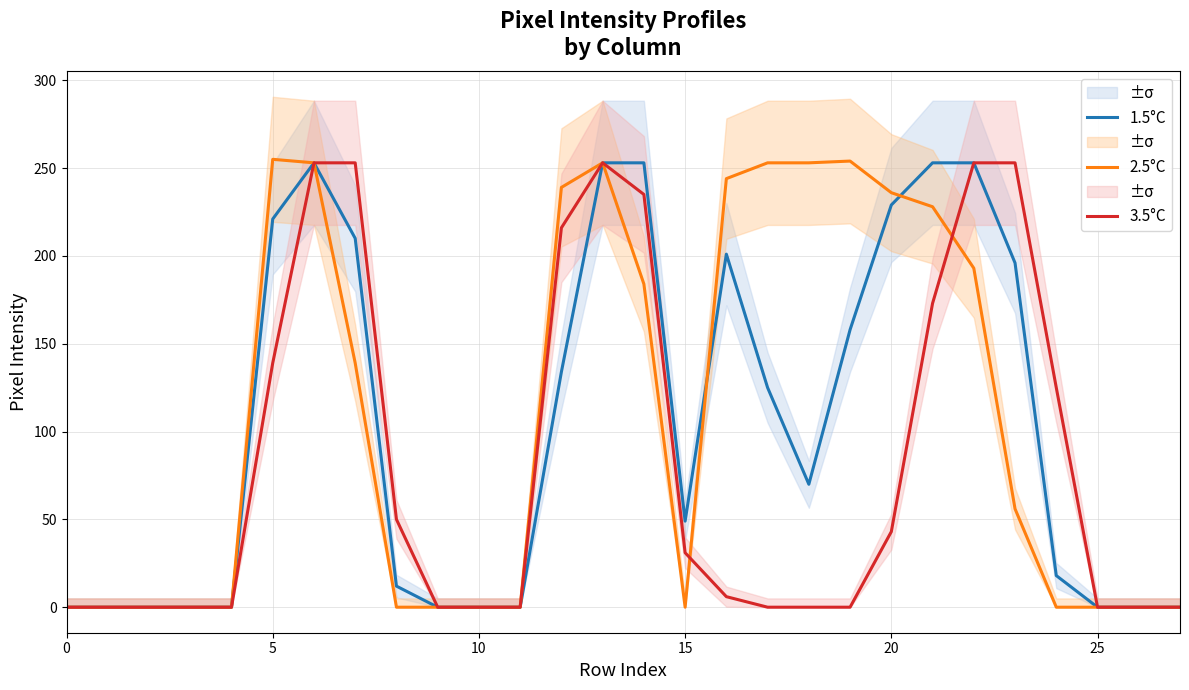

Between which two adjacent categories do 2.5°C and 1.5°C first intersect?

15 and 16